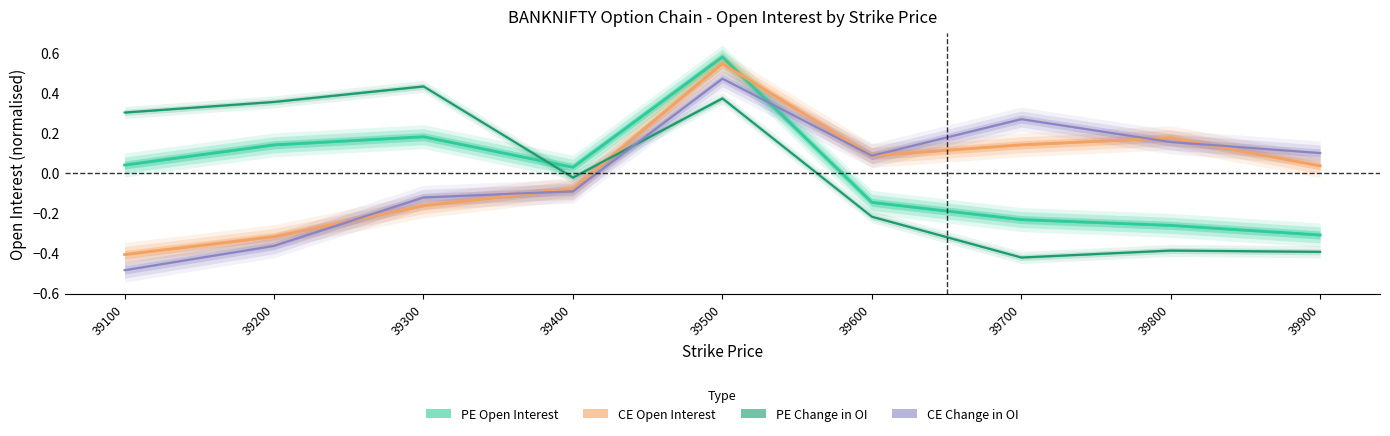

After their last crossing, which series has the higher values: CE Change OI or CE Open Interest?

CE Change OI